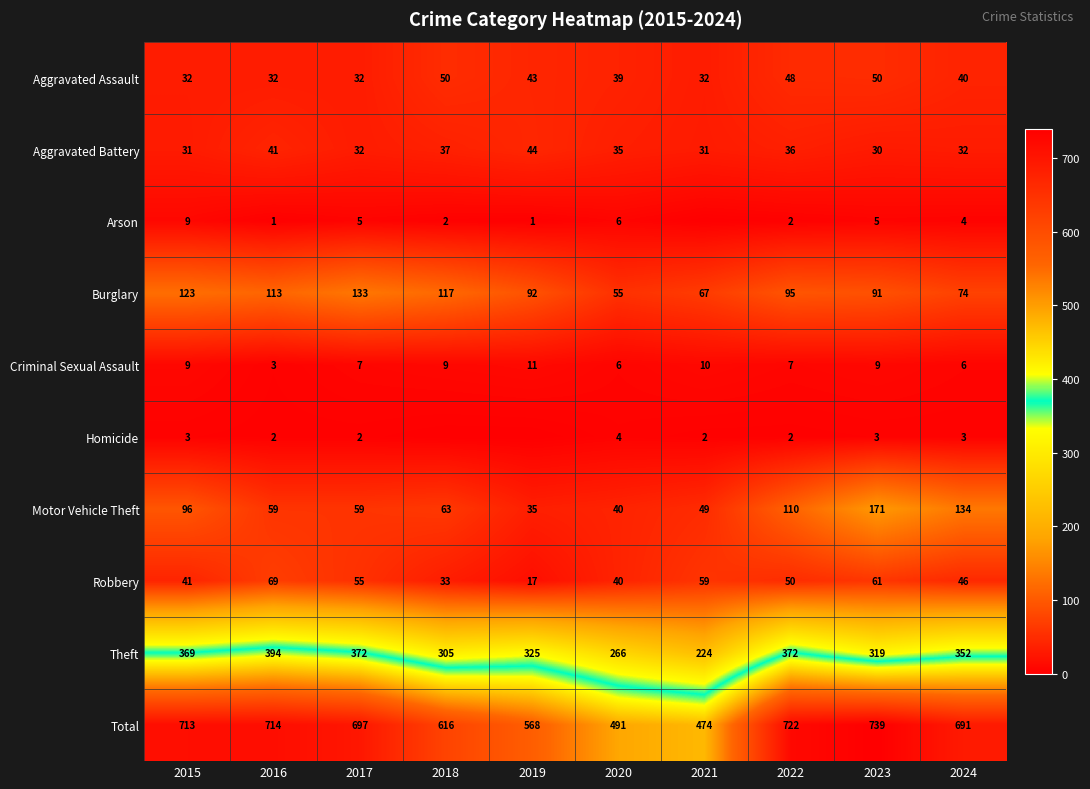

Where is Total nearest to the value 606?

2018